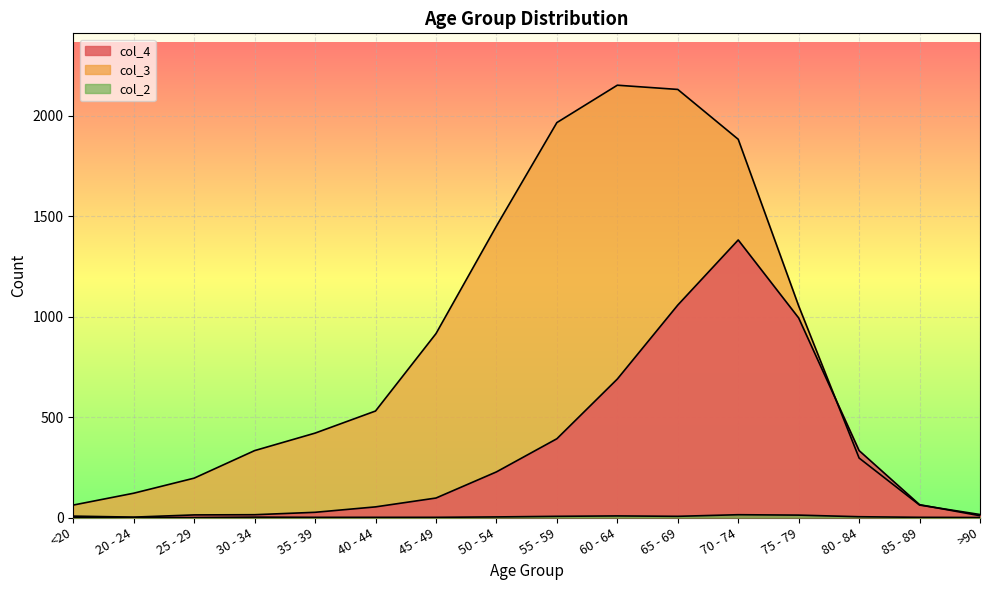

How many lines are shown in the chart?

3